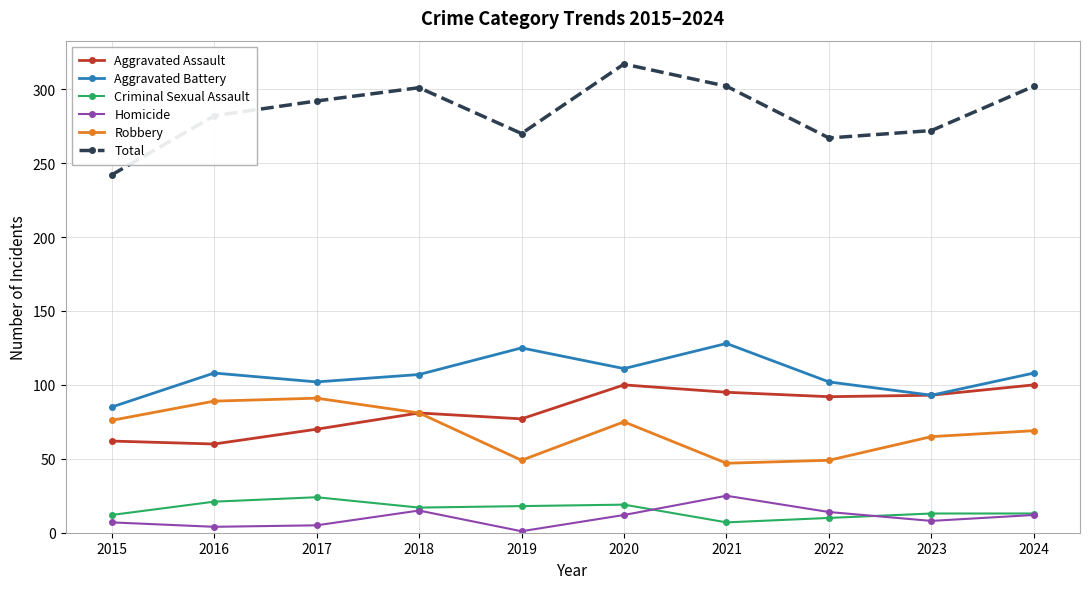

Is this an area chart (filled region under the line)?

No